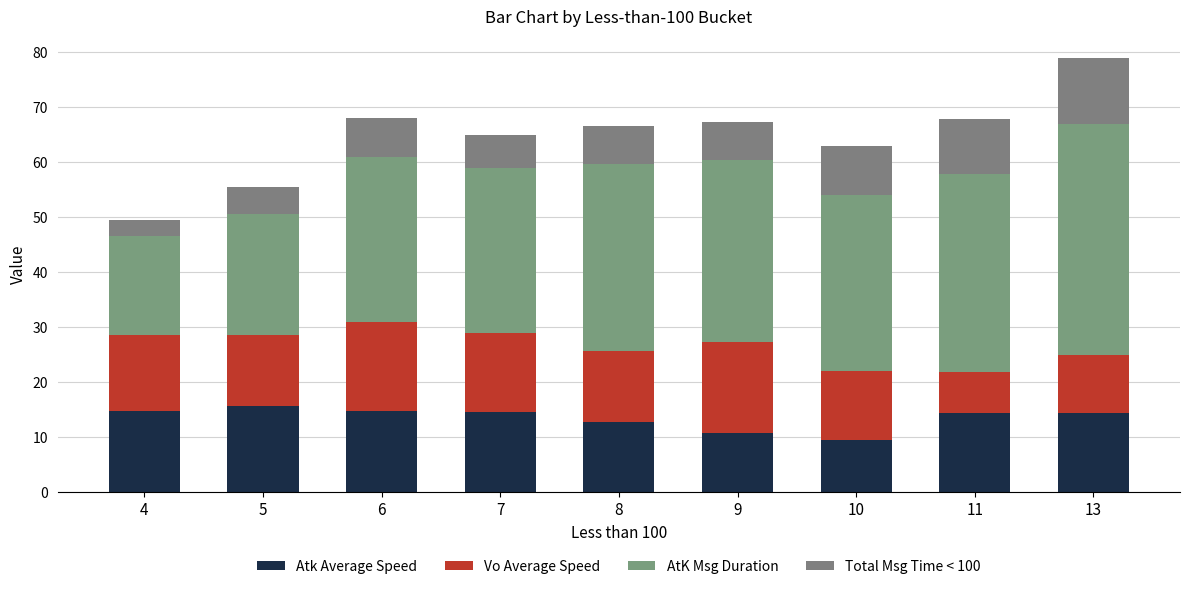

The value of AtK Msg Duration at 5 is 14.0. True or false?

False